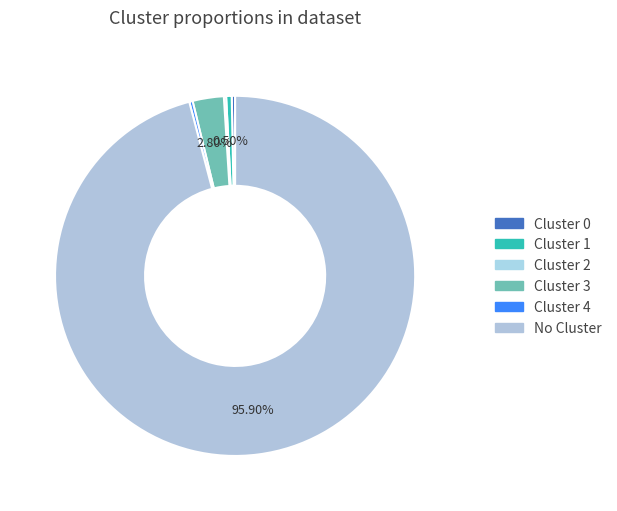

Rank the categories by value from lowest to highest.

Cluster 2, Cluster 0, Cluster 4, Cluster 1, Cluster 3, No Cluster